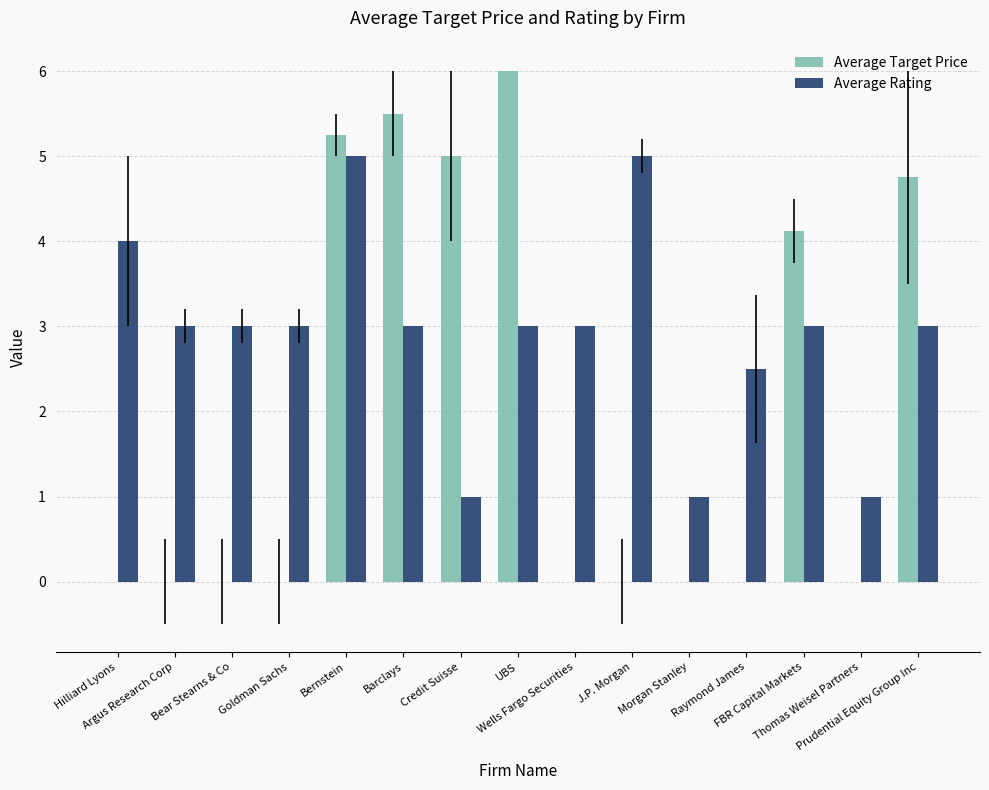

Which series has the largest total across all categories?

Average Rating